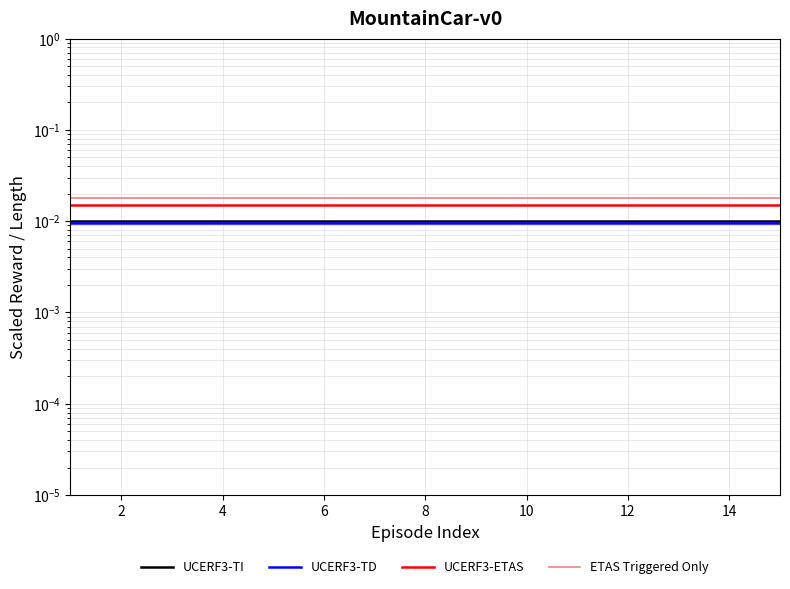

The UCERF3-TD series shows 0.0 at 4. True or false?

True